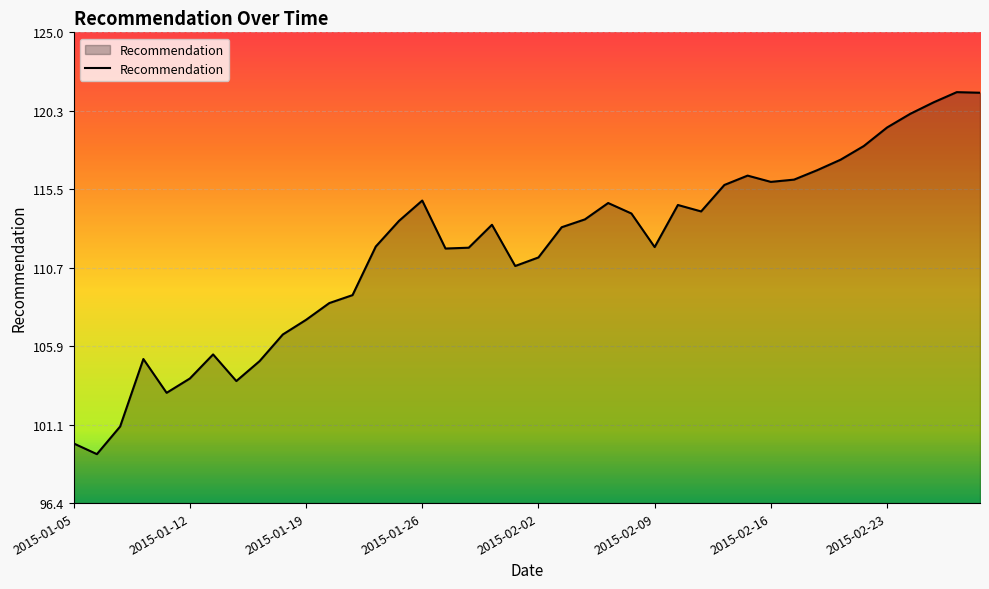

What is the minimum value shown in the chart?

99.3